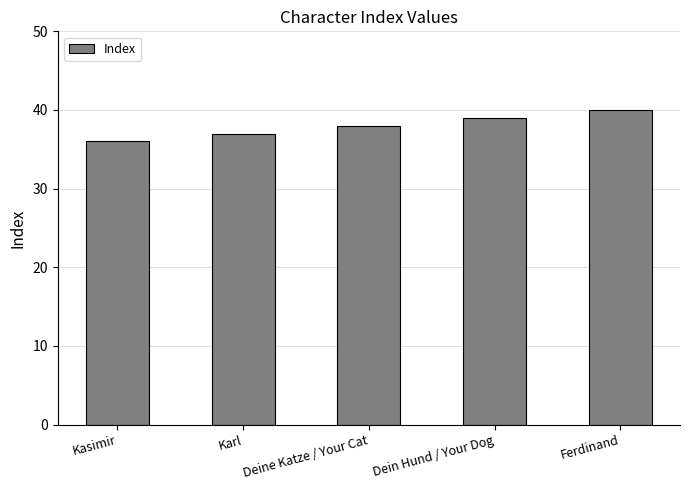

At which label is the value closest to 38?

Deine Katze / Your Cat